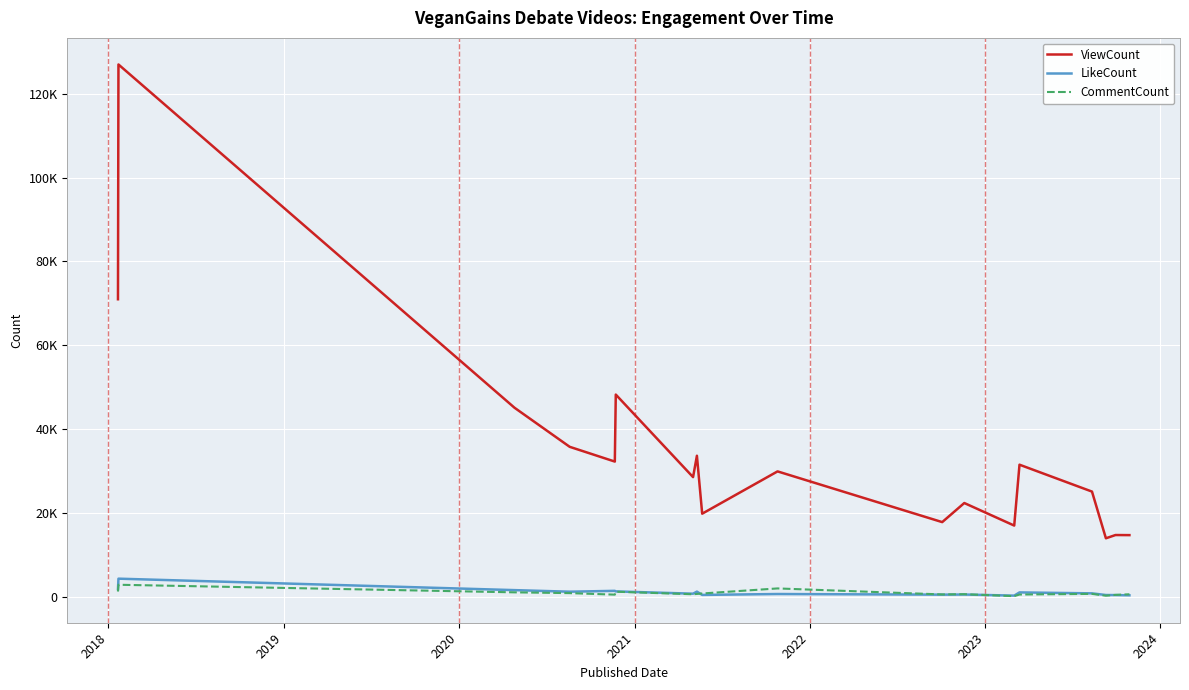

At which category is the sum across all series the highest?

2018